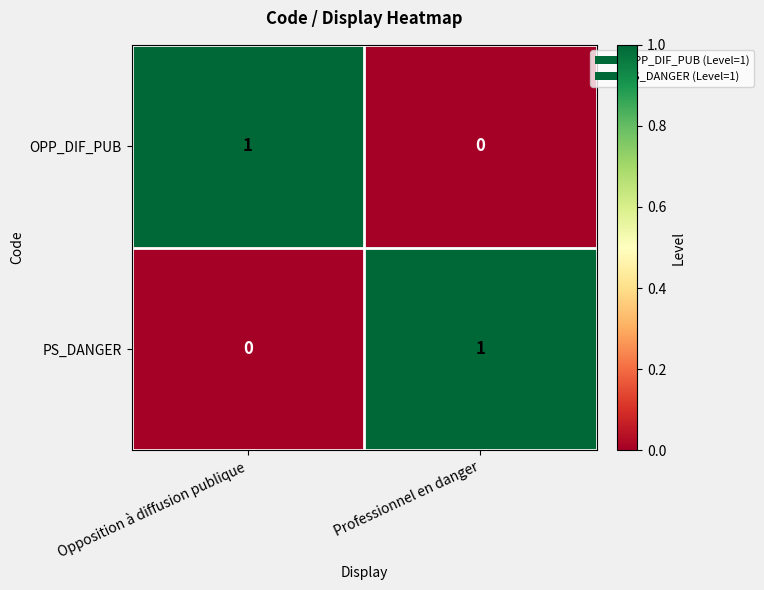

At which label is OPP_DIF_PUB closest to 0?

Professionnel en danger